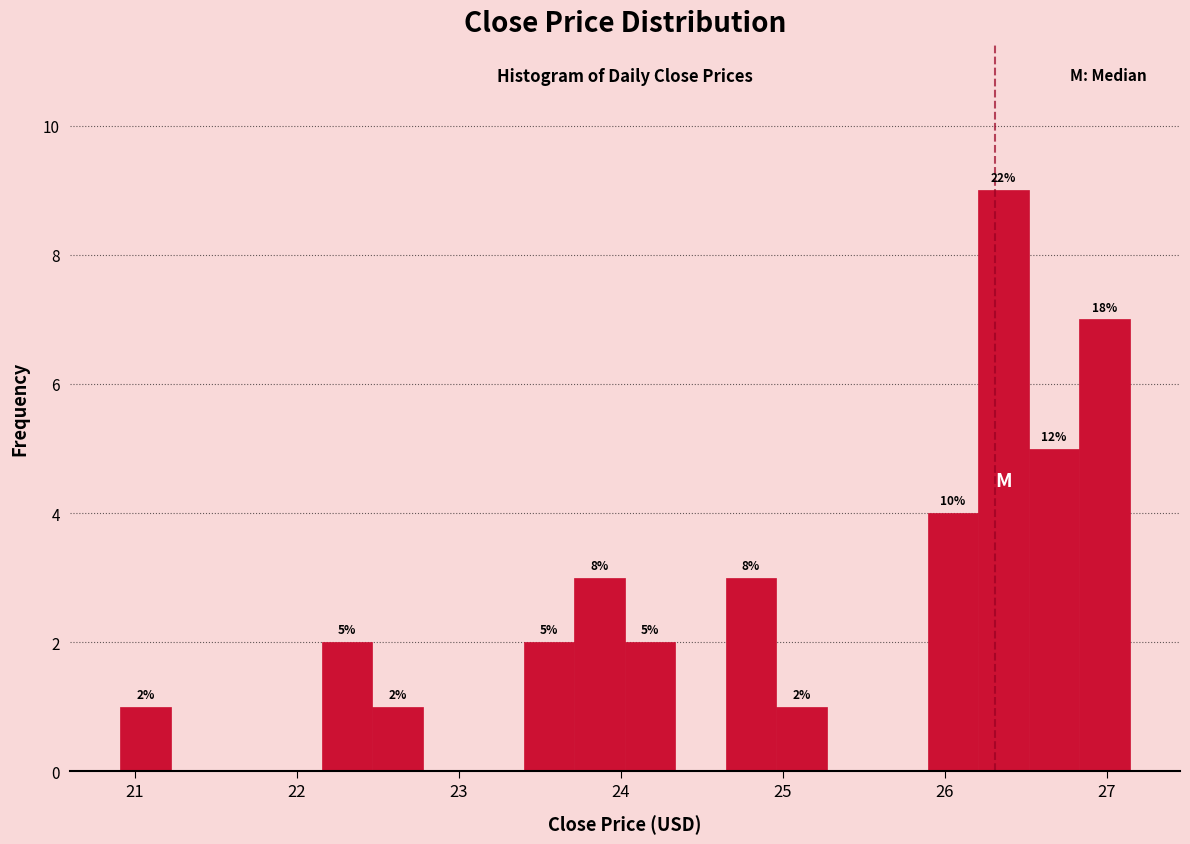

Around what value on the x-axis is the tallest bar? Give the approximate position of its centre, as read against the axis.

26.4